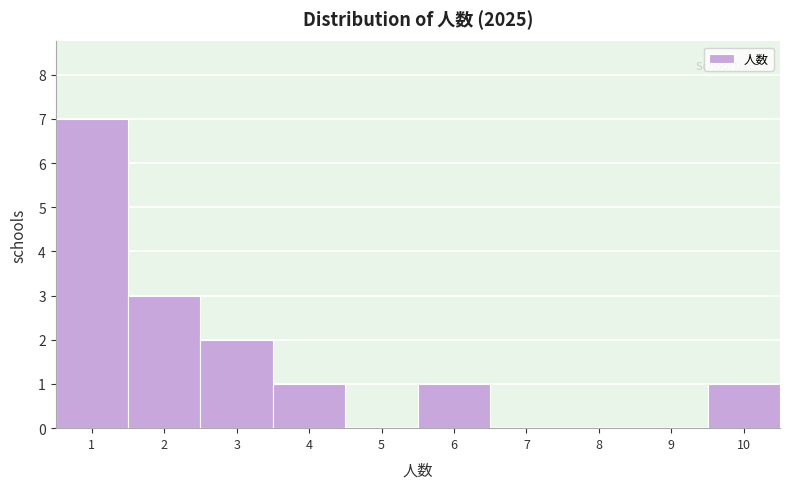

Reading left to right, list every bar in this chart as the range it spans on the x-axis followed by its height. The values are not printed on the chart, so give them approximately, as read against the axis.

0.5 to 1.5: 7
1.5 to 2.5: 3
2.5 to 3.5: 2
3.5 to 4.5: 1
4.5 to 5.5: 0
5.5 to 6.5: 1
6.5 to 7.5: 0
7.5 to 8.5: 0
8.5 to 9.5: 0
9.5 to 10.5: 1